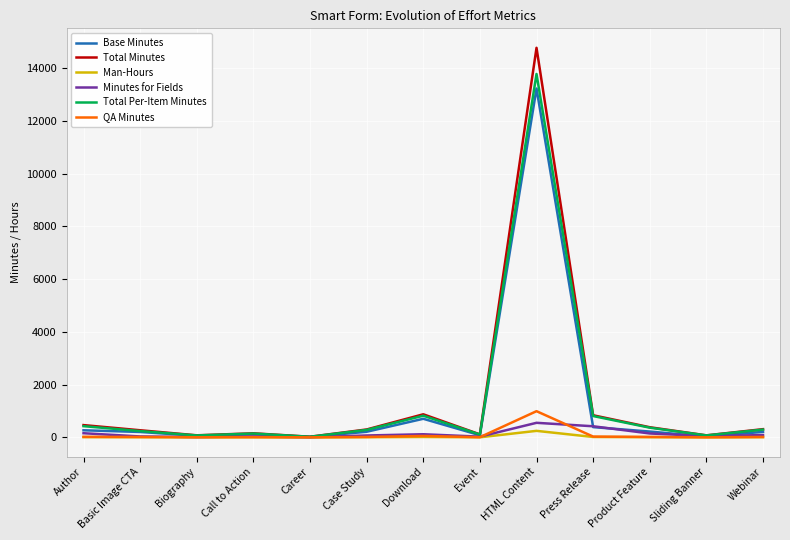

Which series has the widest spread of values?

Total Minutes